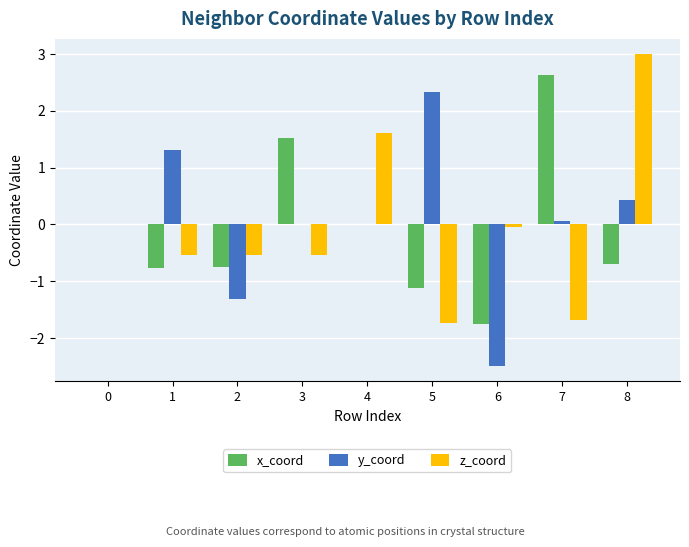

The y_coord series shows 1.6 at 4. True or false?

False